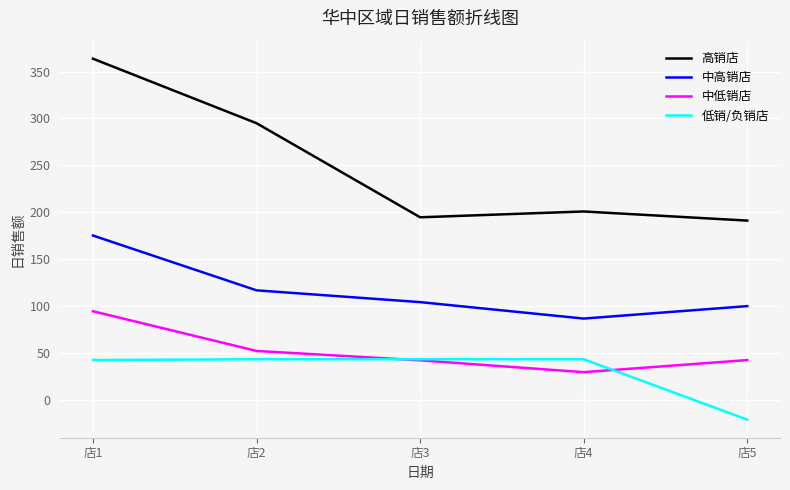

At which category does the chart reach its minimum across all series?

店5